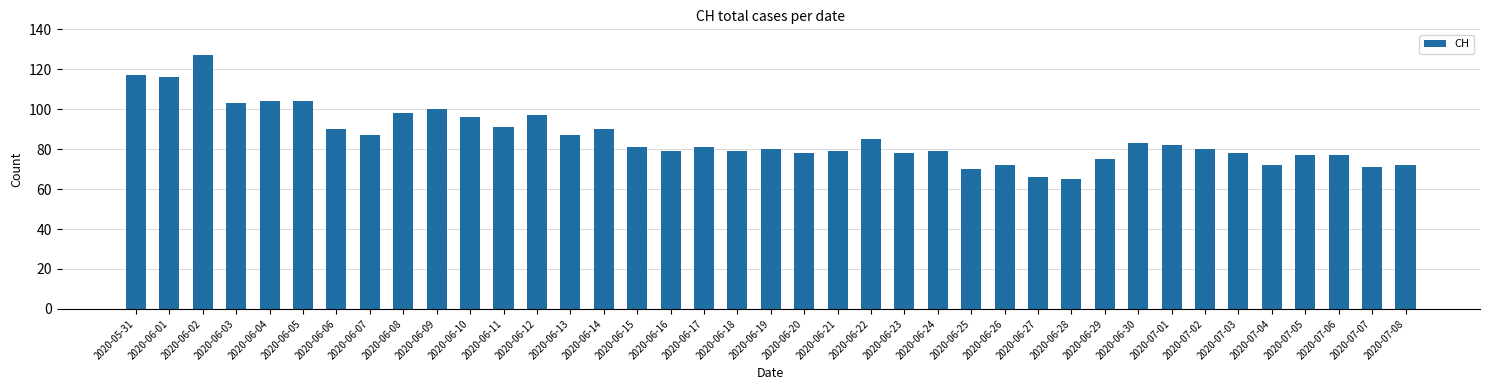

What is the label of the 13th bar from the left?

2020-06-12